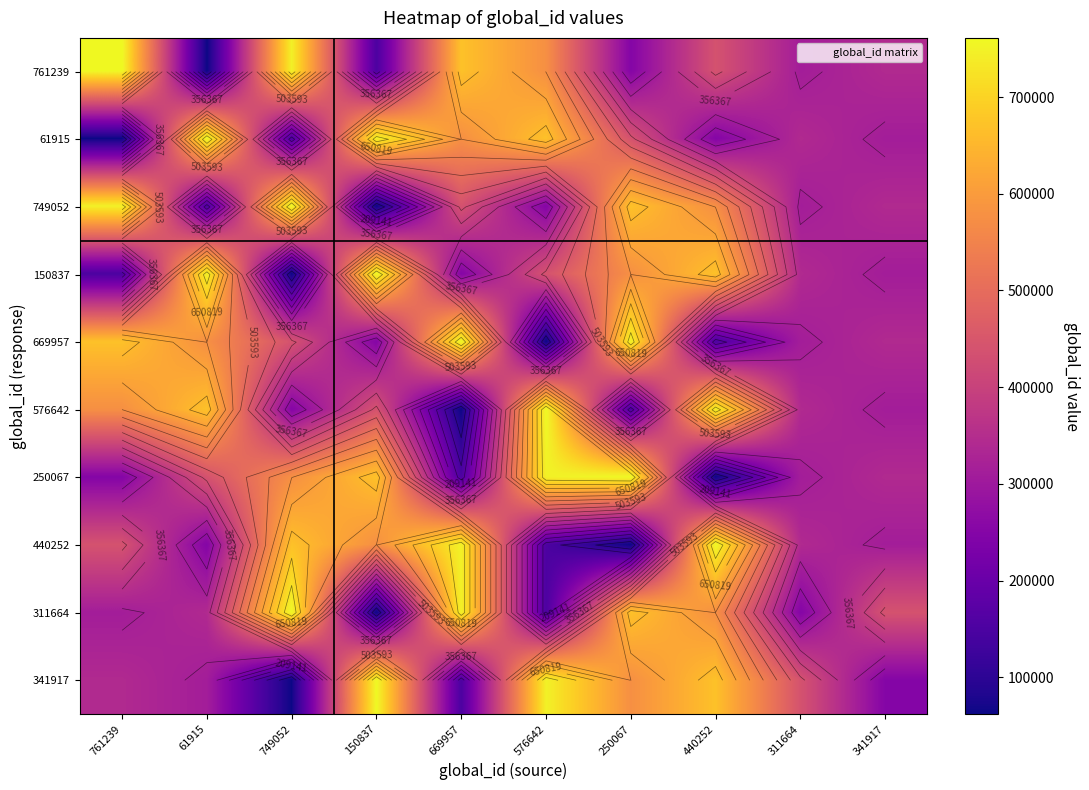

At which category is the sum across all series the highest?

250067